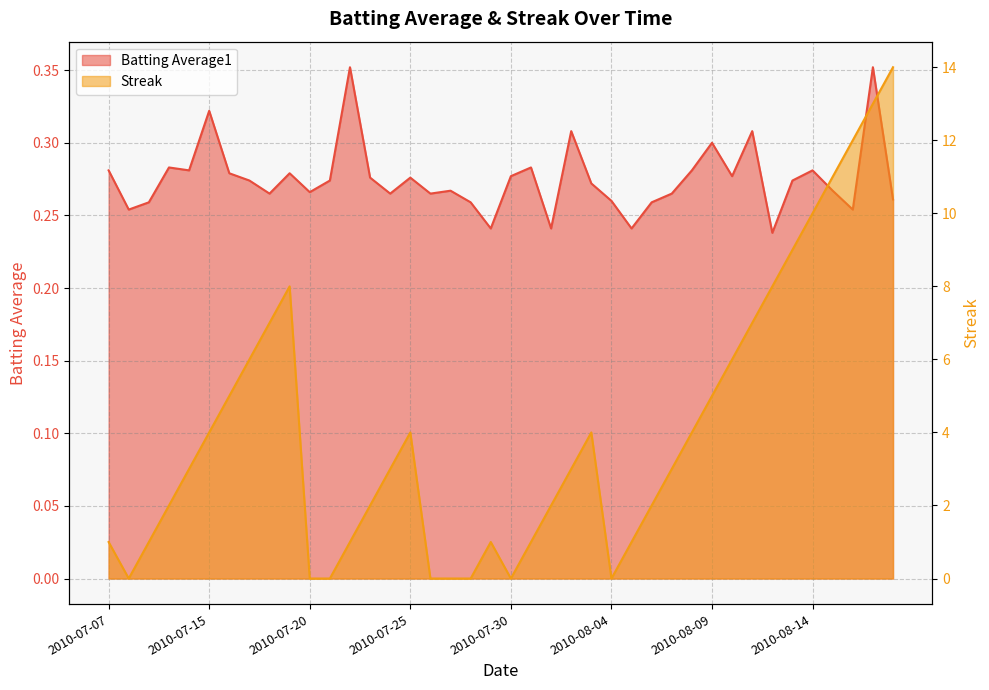

The value of Batting Average1 at 2010-07-28 is 0.3. True or false?

True